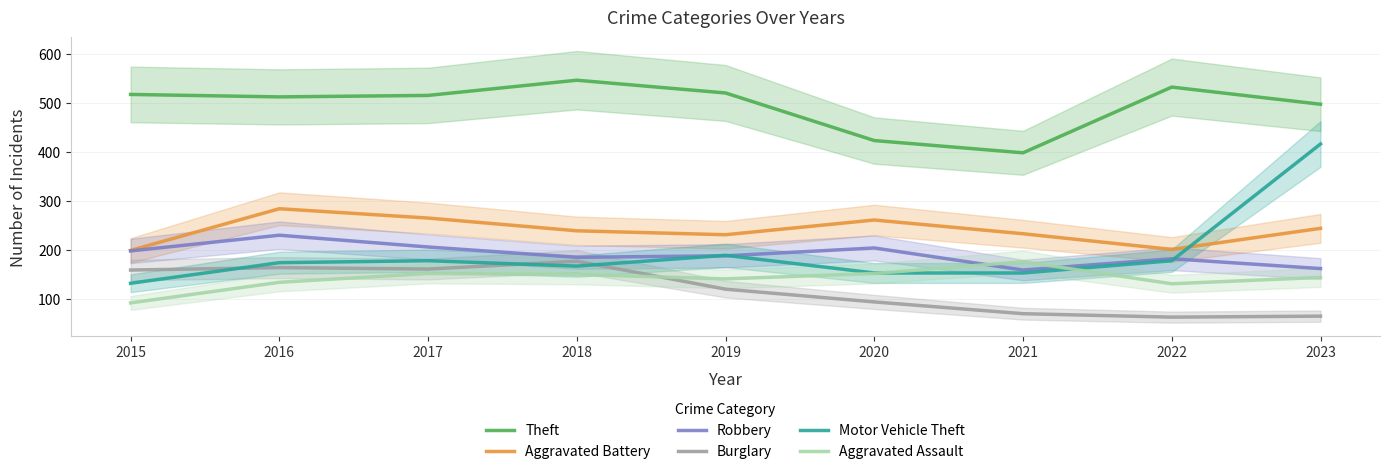

True or false: Burglary has more than 1 points higher than both neighbors.

True